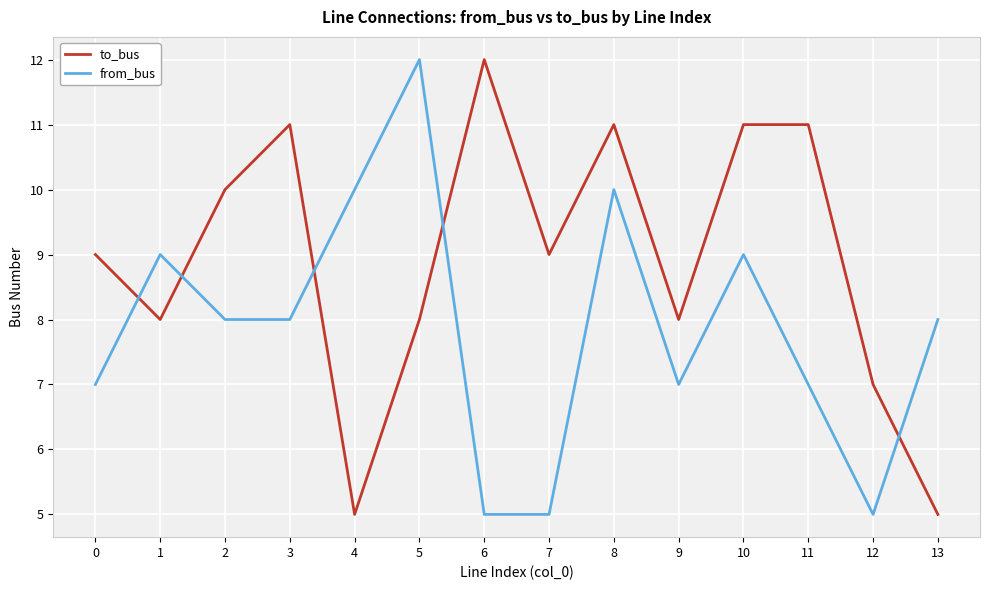

What is the highest value of the to_bus series?

12